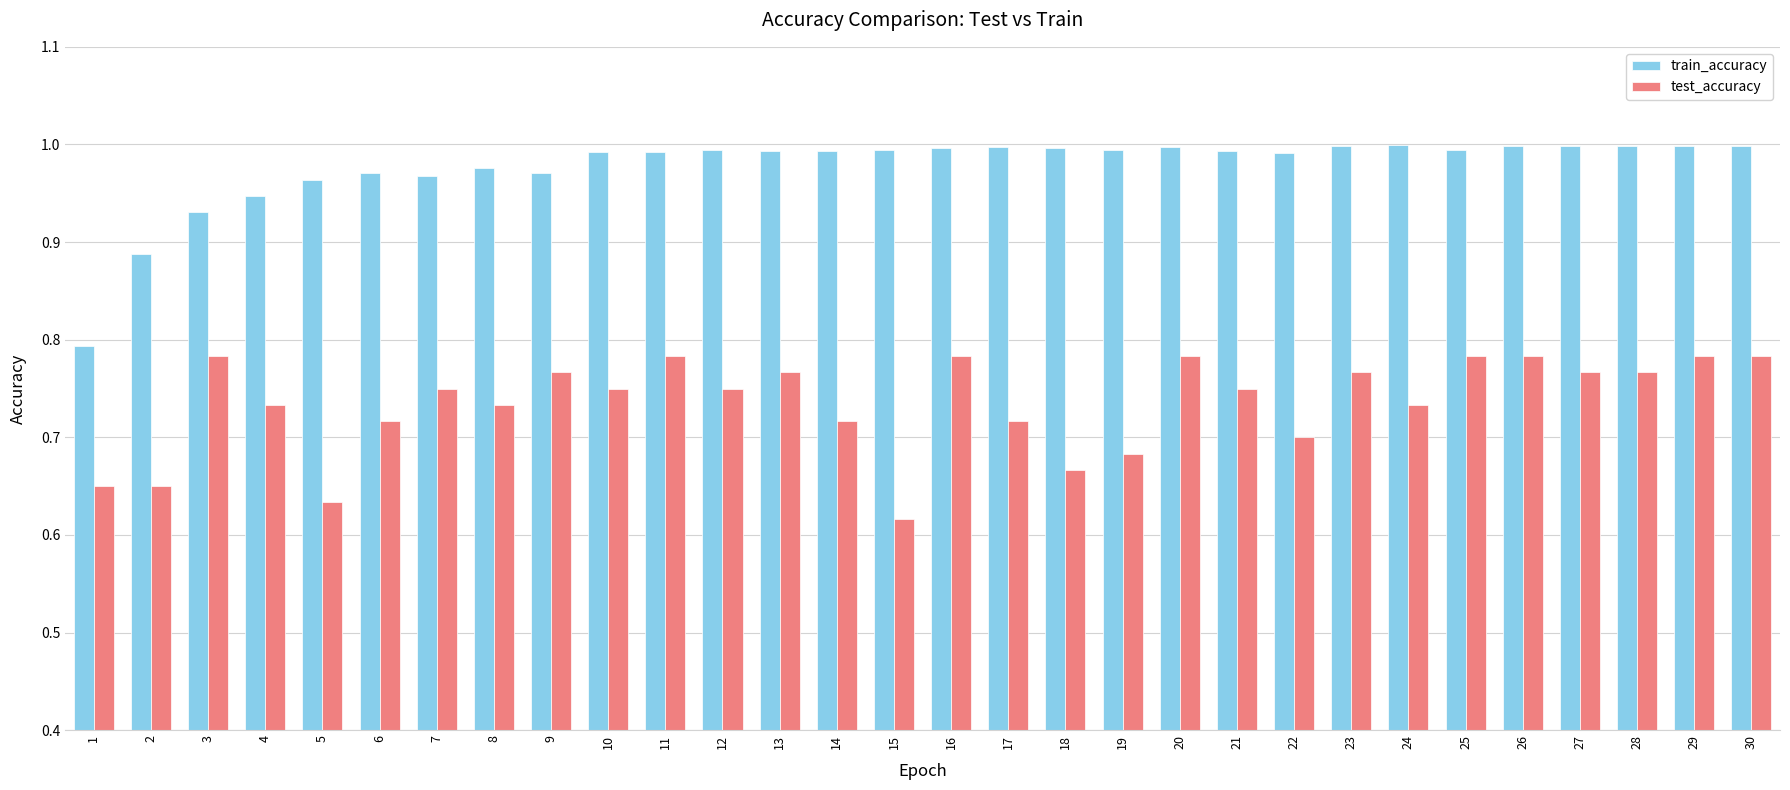

How many test_accuracy values are between 0 and 1?

30